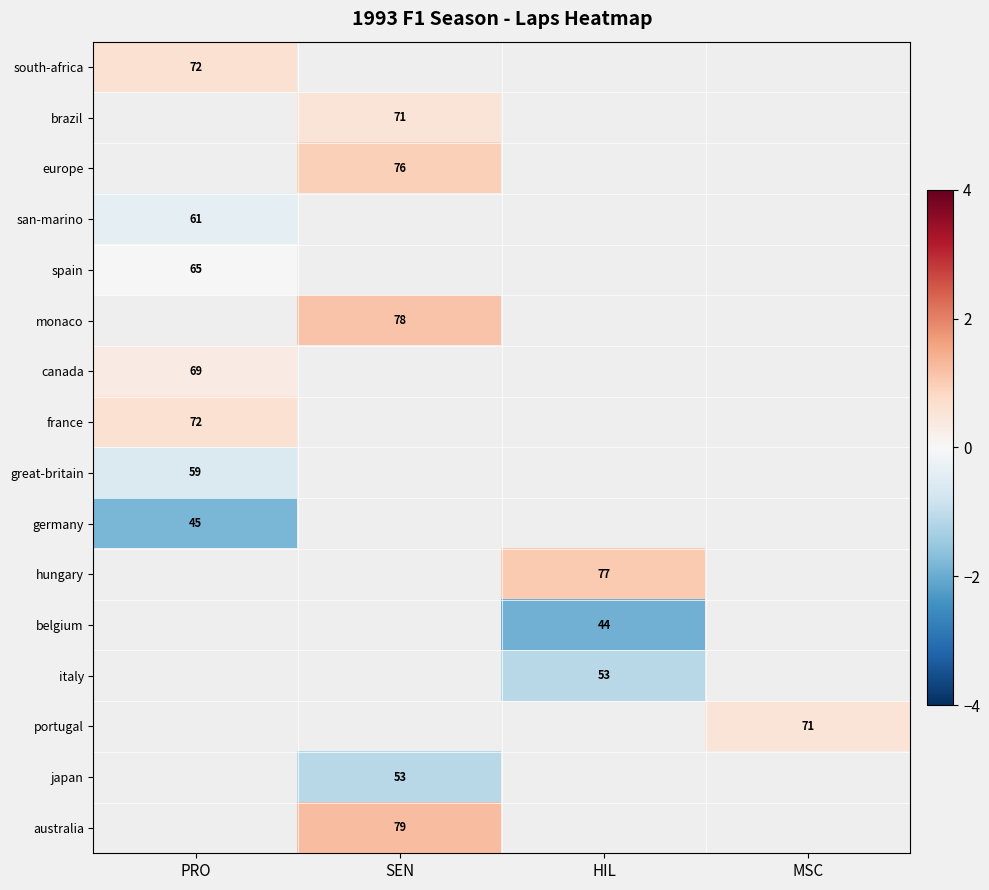

Is it true that monaco equals 1.1 at SEN?

True